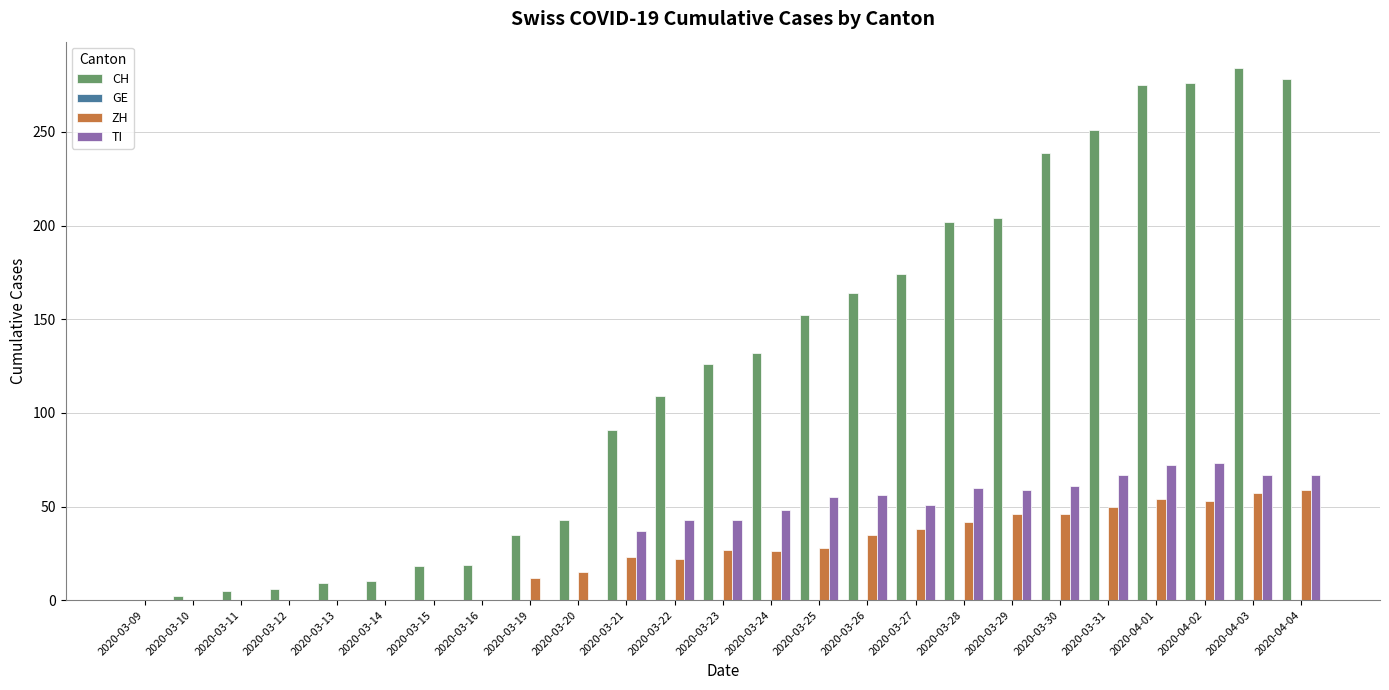

What is the total value across all series at 2020-03-25?

235